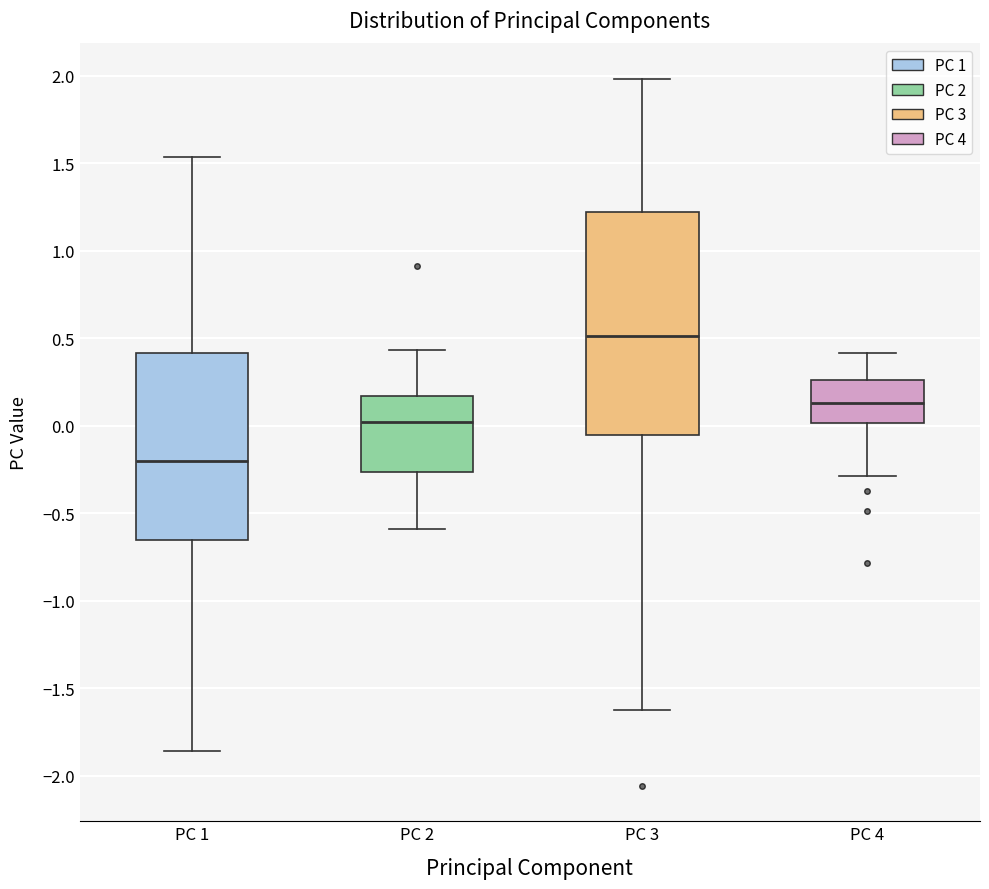

Reading left to right, read every box against the y-axis: the position of its median line, the range the box covers, and the ends of its whiskers. The values are not printed on the chart, so give them approximately, as read against the axis.

PC 1: median -0.20, box -0.65 to 0.40, whiskers -1.85 to 1.55
PC 2: median 0.00, box -0.25 to 0.15, whiskers -0.60 to 0.45
PC 3: median 0.50, box -0.05 to 1.20, whiskers -1.60 to 2.00
PC 4: median 0.15, box 0.00 to 0.25, whiskers -0.30 to 0.40